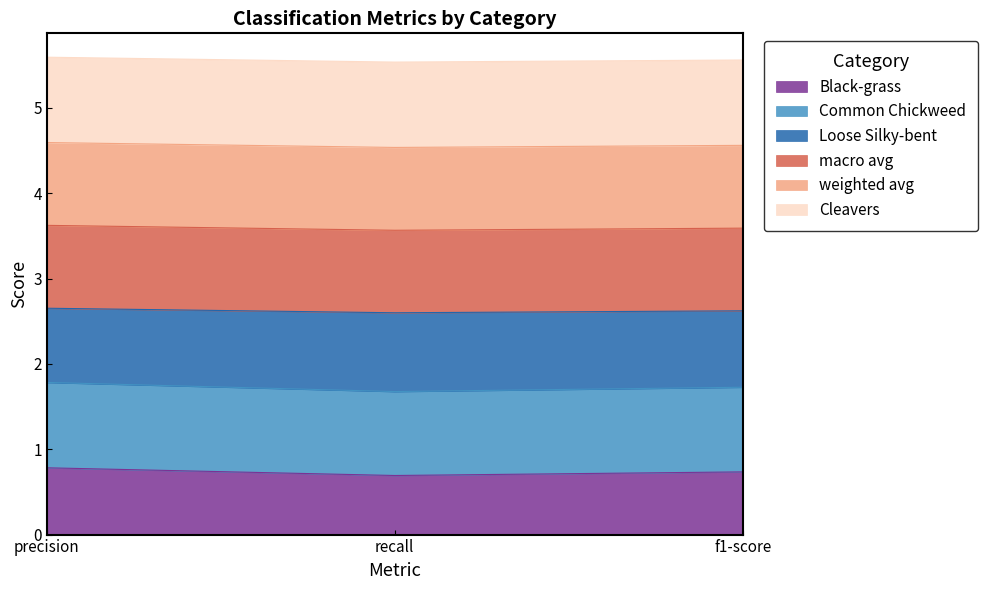

Which category has the lowest value across all series?

recall